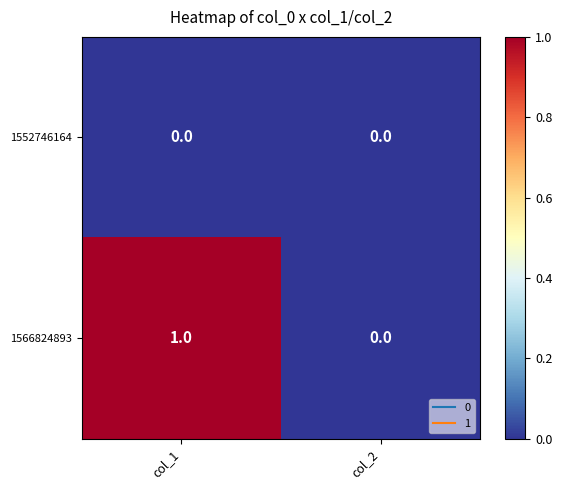

List the series in order of their overall mean, highest first.

1566824893, 1552746164